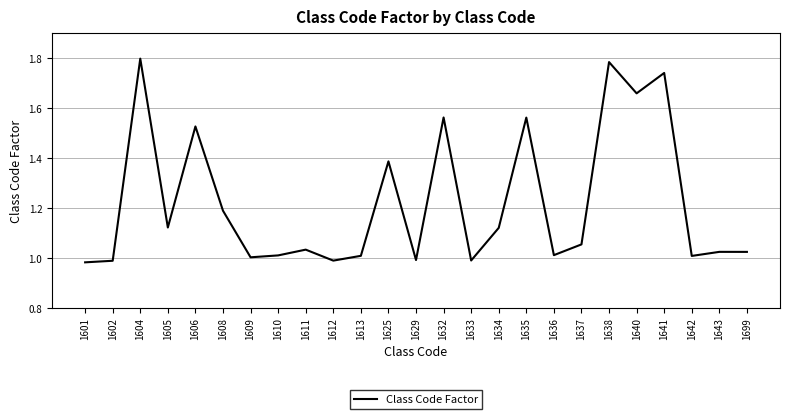

True or false: there are more than 2 points higher than both neighbors.

True